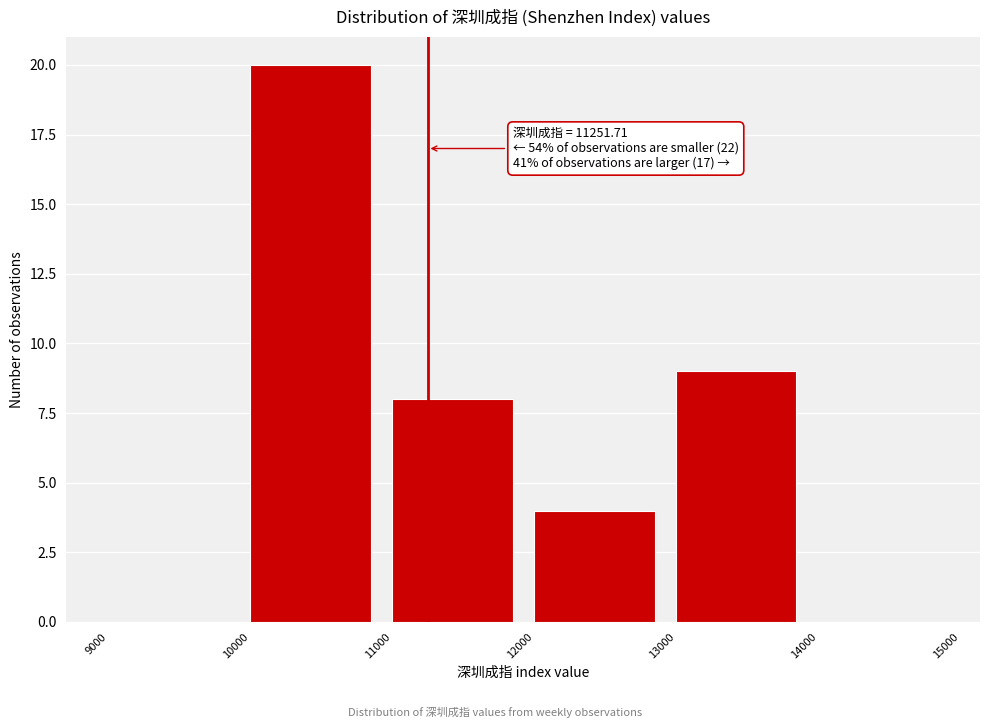

Over which range of the x-axis is the bar tallest?

10000 to 11000